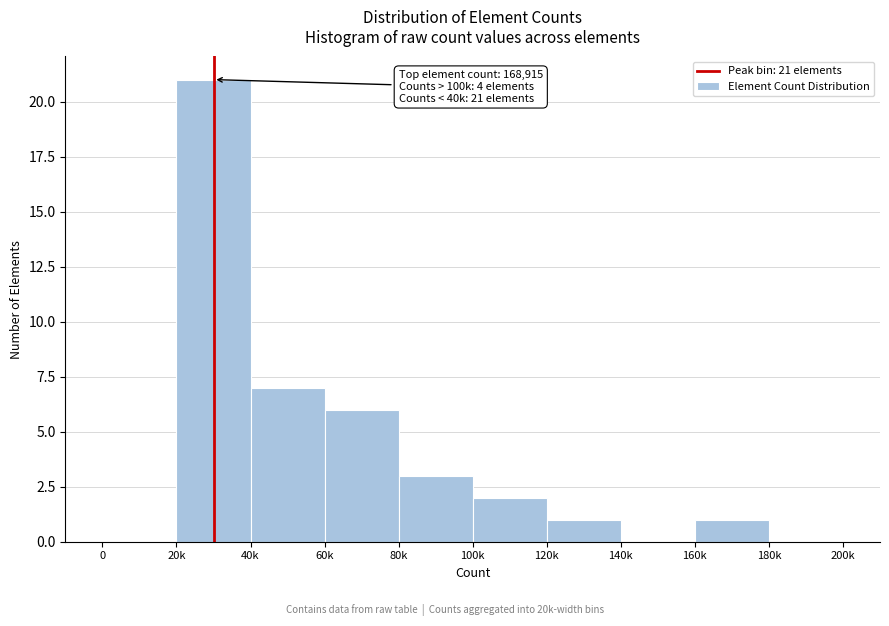

Reading left to right, transcribe all the data shown in this chart.

0=0	20k=21	40k=7	60k=6	80k=3	100k=2	120k=1	140k=0	160k=1	180k=0